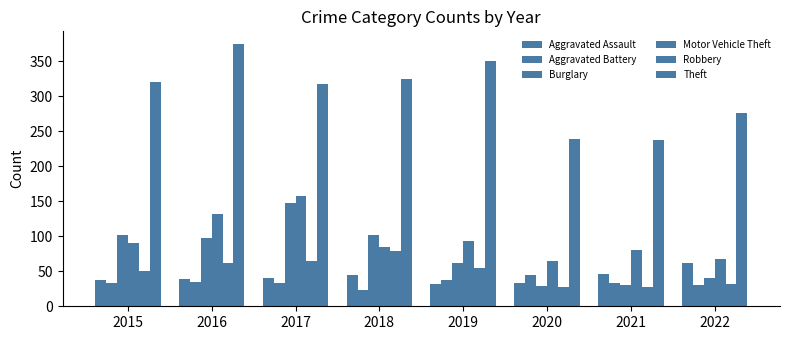

At which label does Aggravated Battery reach its minimum?

2018